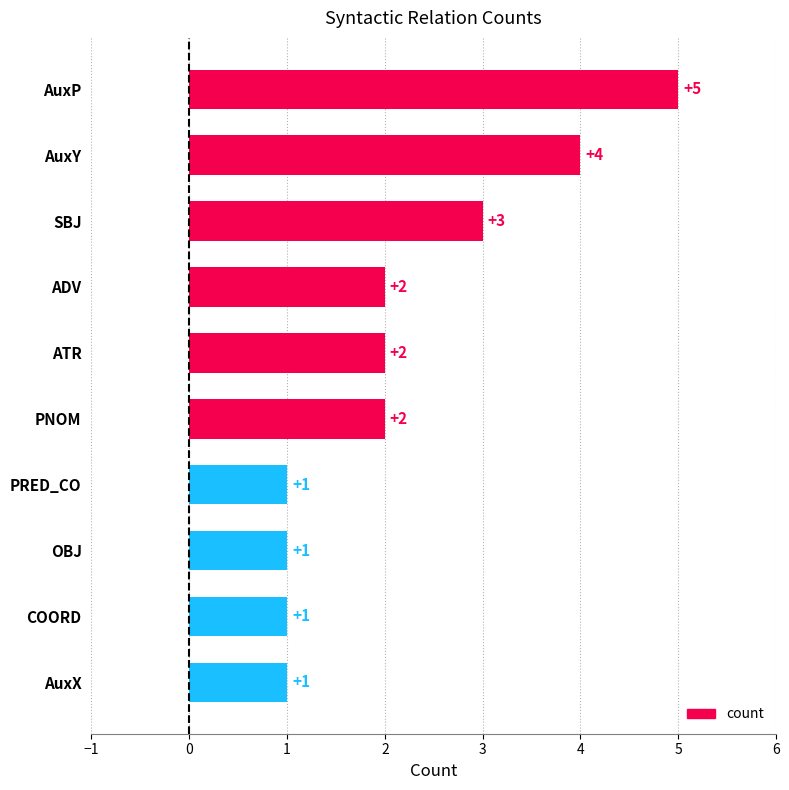

Is it true that the value at ADV is 2?

True